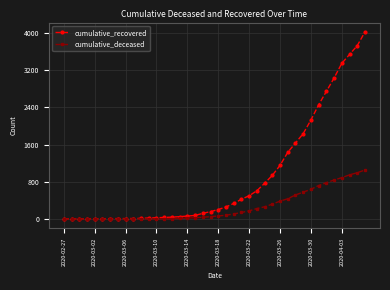

List the series in order of their overall mean, lowest first.

cumulative_deceased, cumulative_recovered